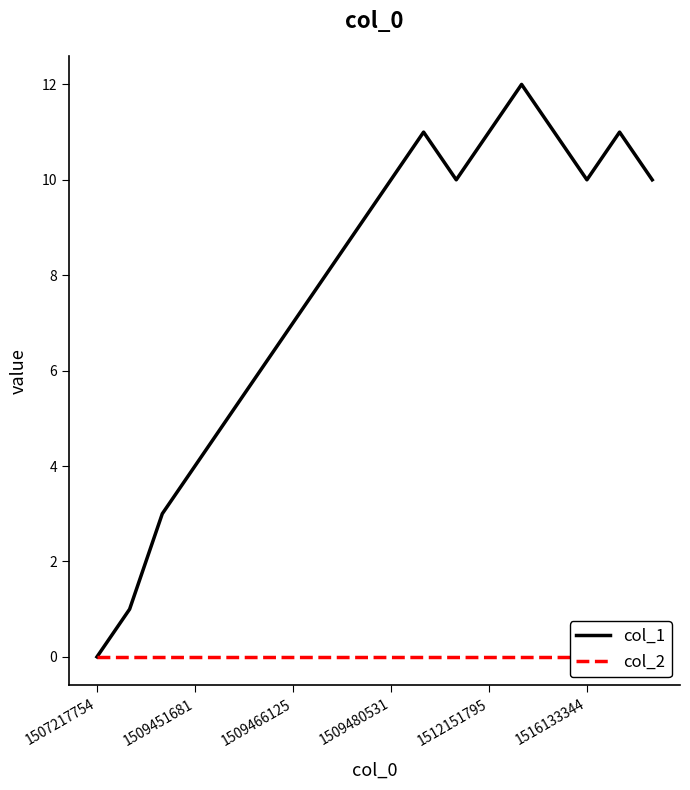

Is it true that col_1 equals 10 at 1516133344?

True